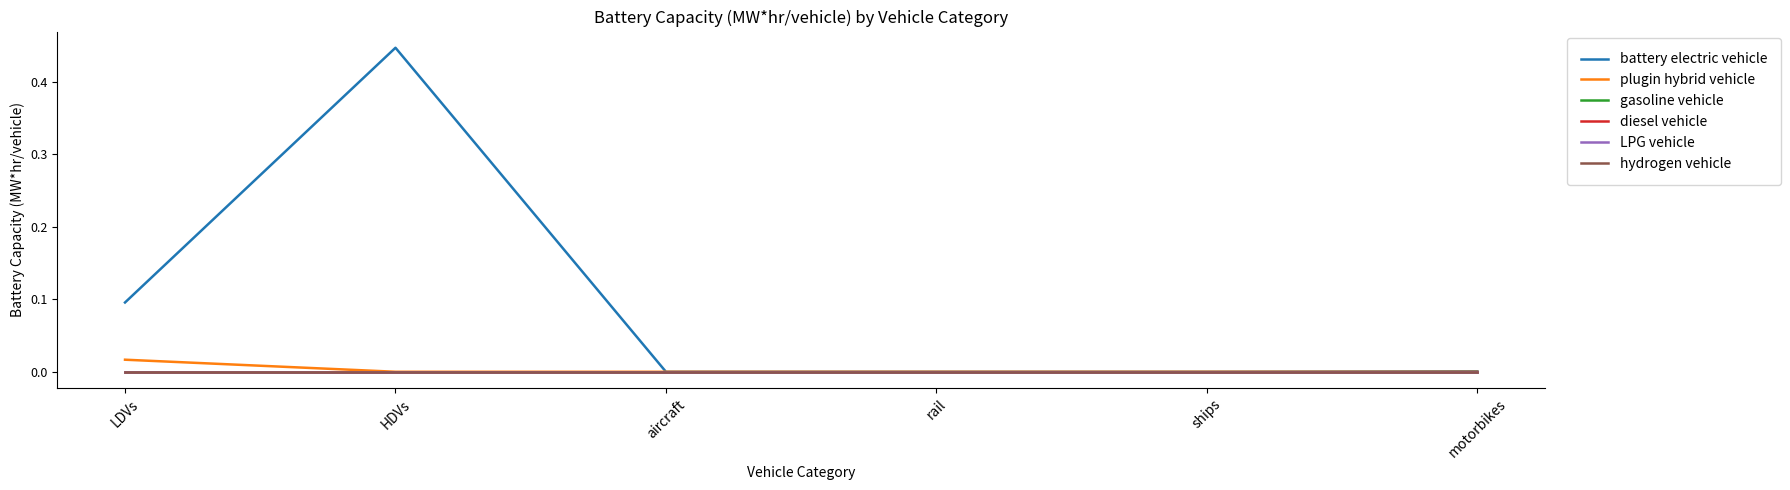

True or false: plugin hybrid vehicle and diesel vehicle cross at least once.

False